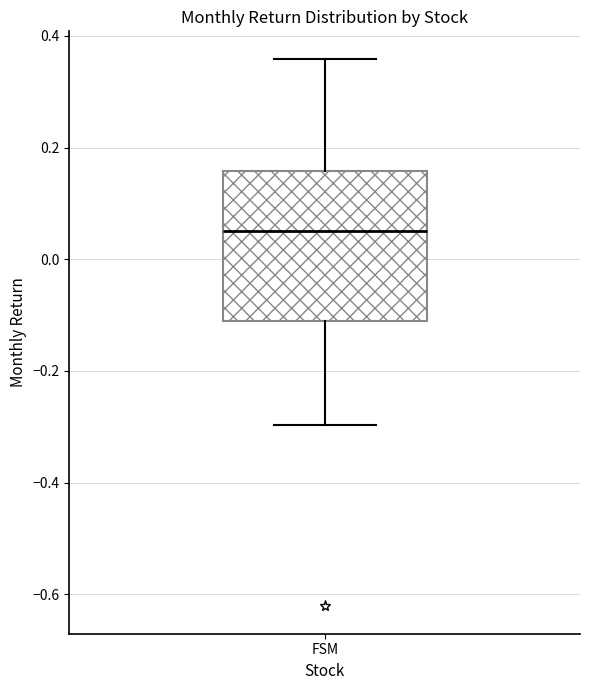

Transcribe this box plot: give where the median line is, the range the box spans, and where the two whiskers end, as read against the y-axis. The values are not printed on the chart, so give them approximately, as read against the axis.

median 0.06, box -0.12 to 0.16, whiskers -0.30 to 0.36